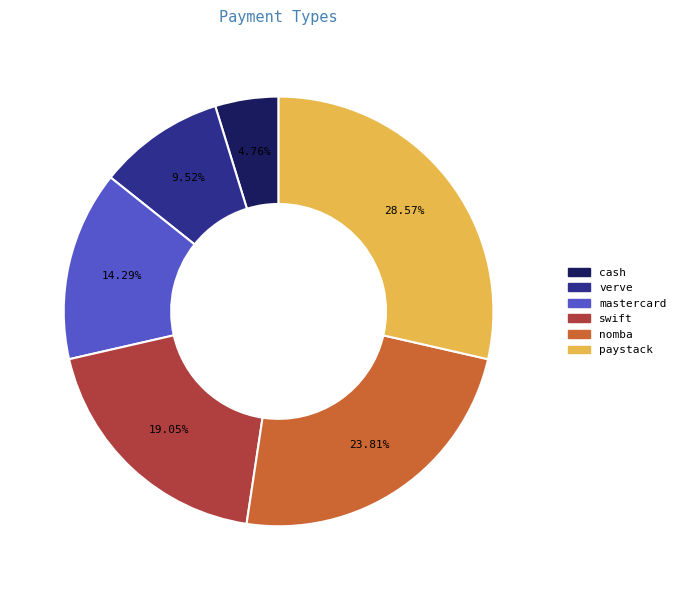

What percentage is the paystack slice, to the nearest percent?

29%